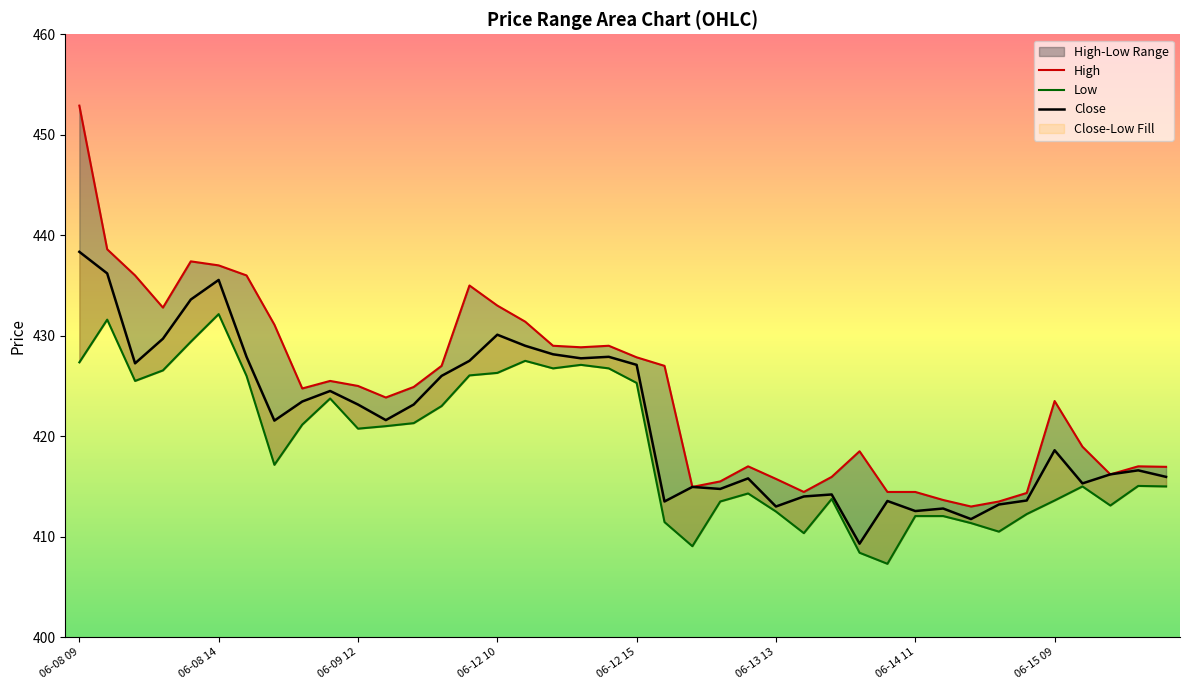

At which category is the sum across all series the highest?

06-08 09